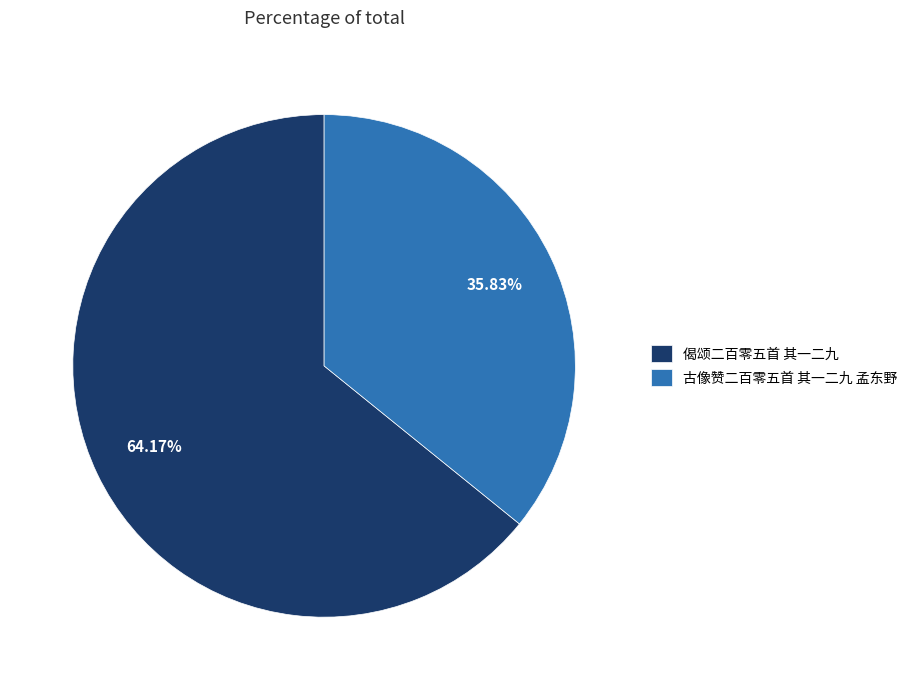

What percentage is the 古像赞二百零五首 其一二九 孟东野 slice, to the nearest percent?

36%